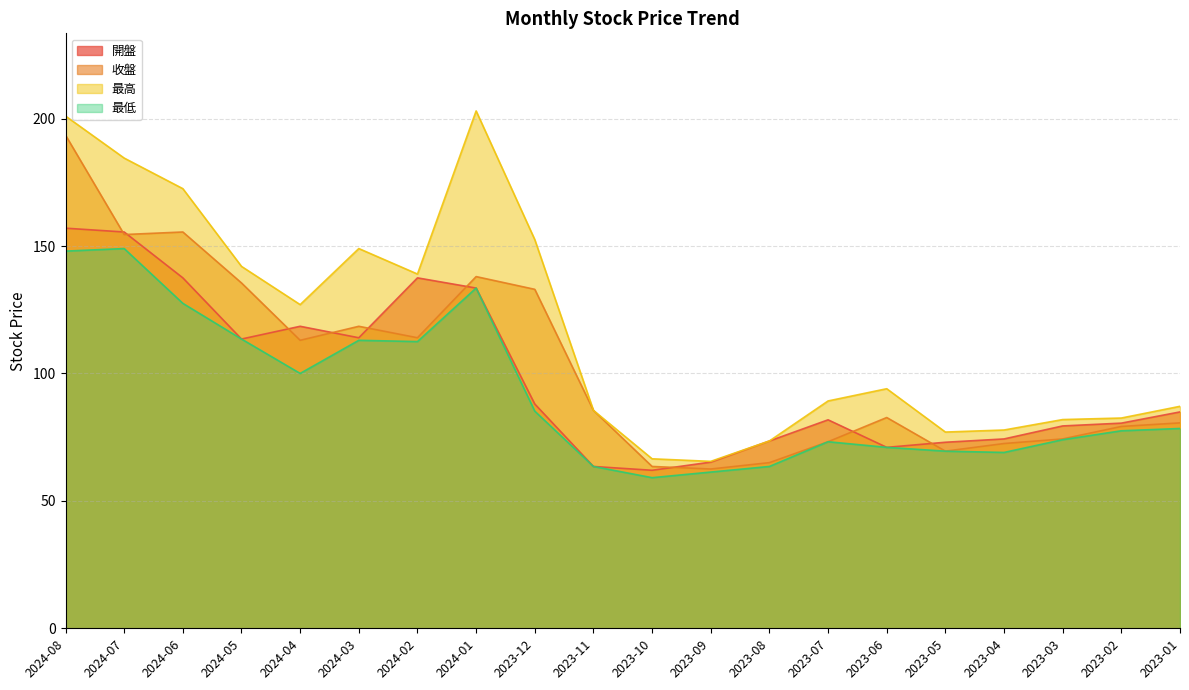

Which series changed the most between 2024-01 and 2023-08?

最高